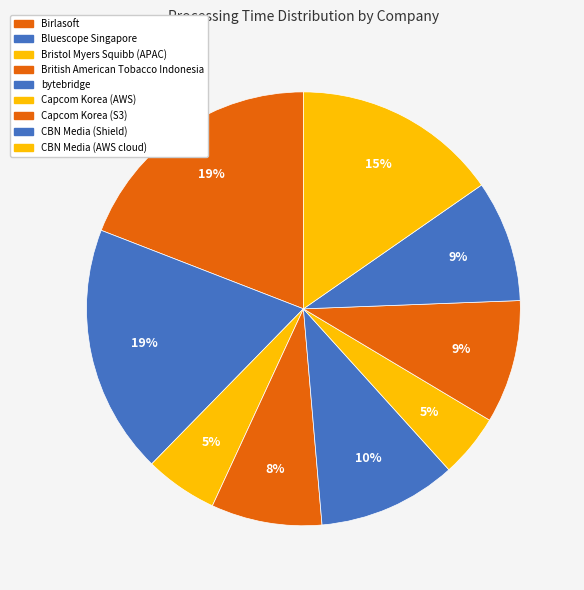

How many slices are in this pie chart?

9